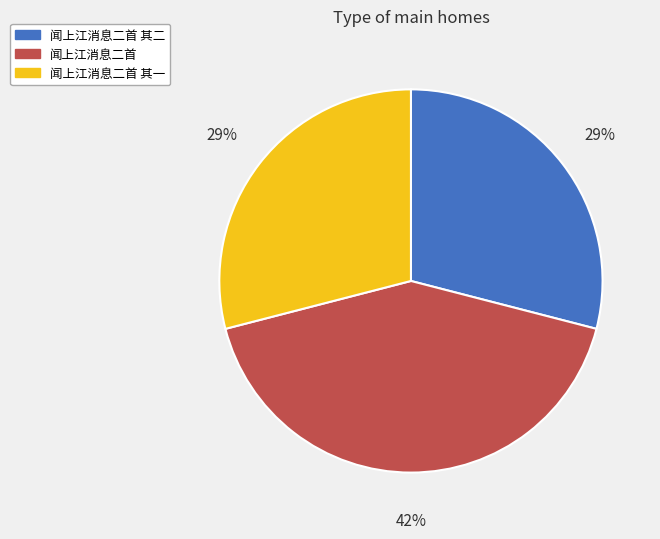

To the nearest percent, what is the average slice percentage?

33%